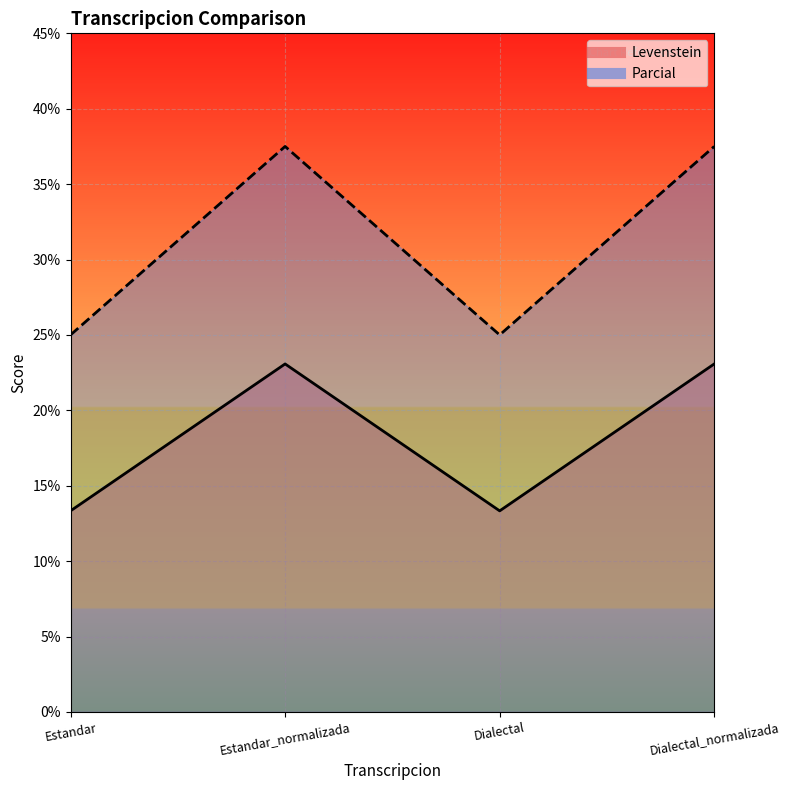

Rank the categories by Parcial value from lowest to highest.

Estandar, Dialectal, Estandar_normalizada, Dialectal_normalizada